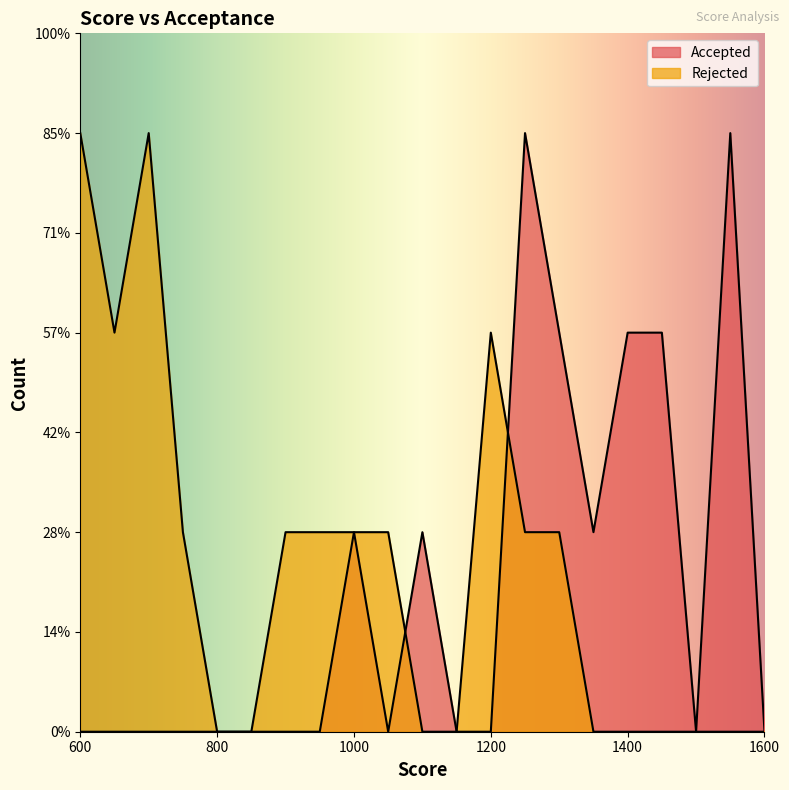

Is it true that Rejected equals -2 at 15?

False